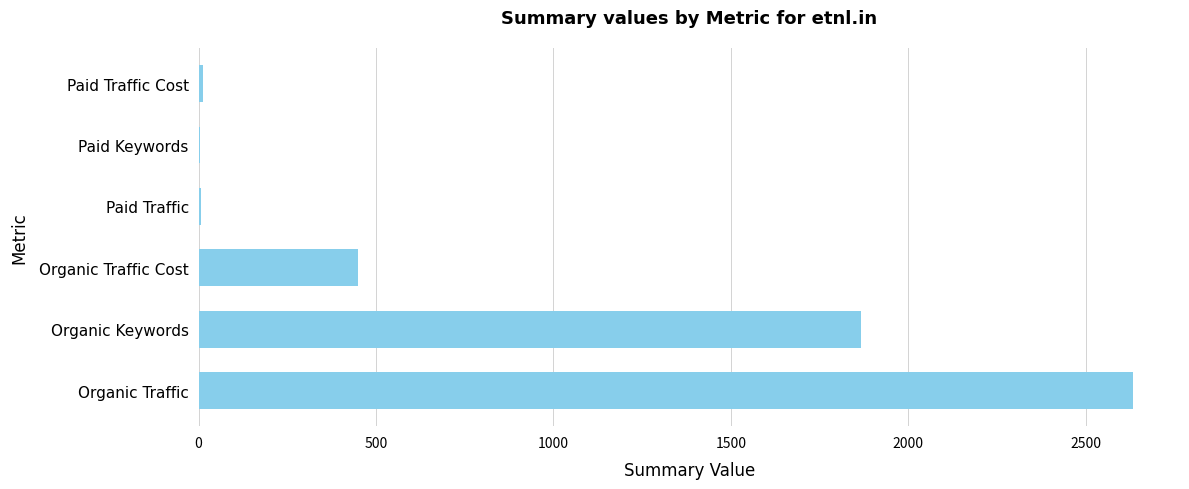

What value does the data have at Organic Traffic?

2634